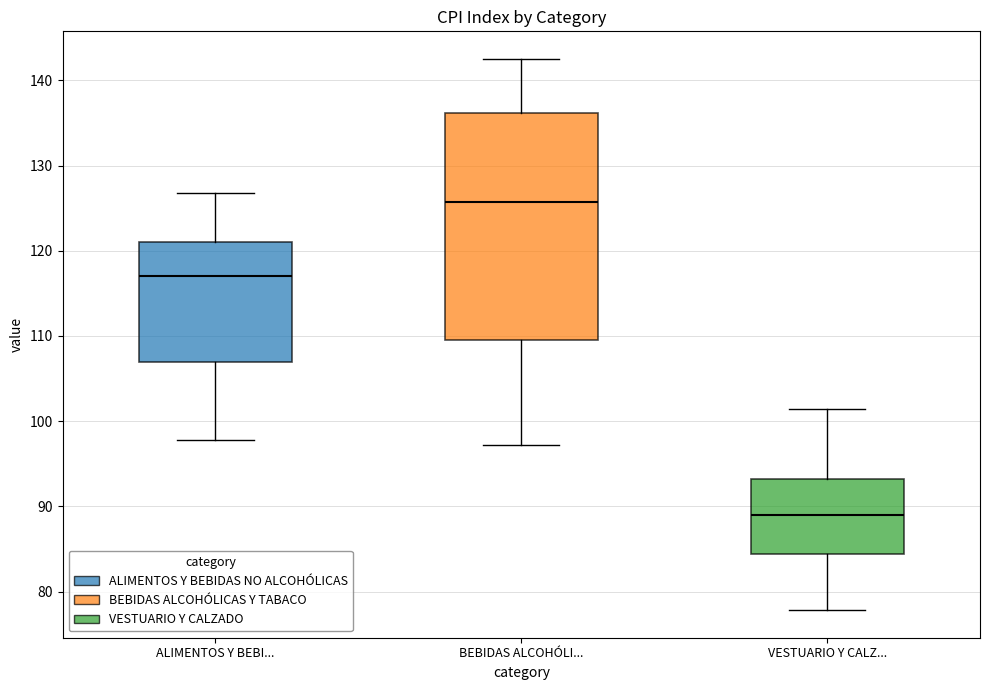

Which box has the lowest median line?

VESTUARIO Y CALZ...